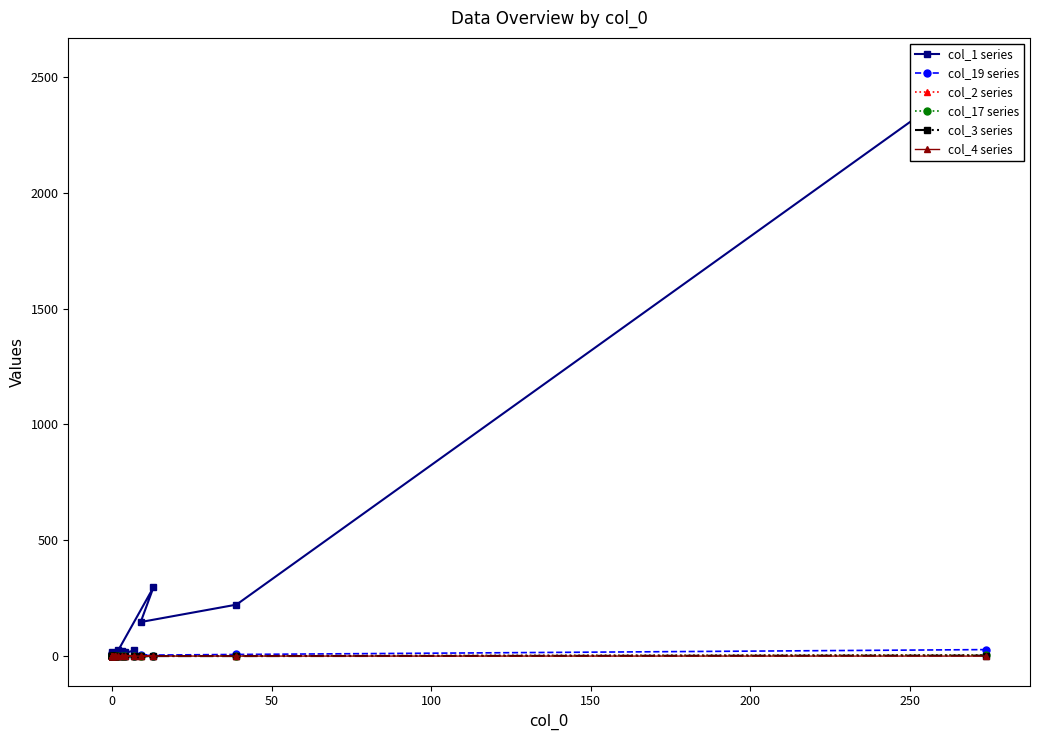

What is the difference between the maximum and minimum values in the col_17 series series?

4